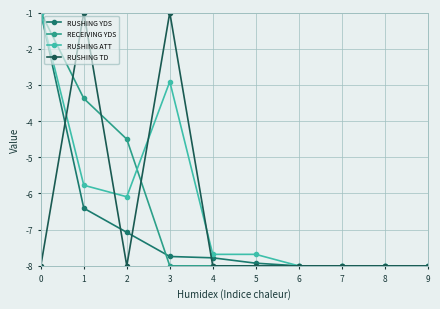

What is the value of the RUSHING ATT point at the 6th from the left?

-7.7